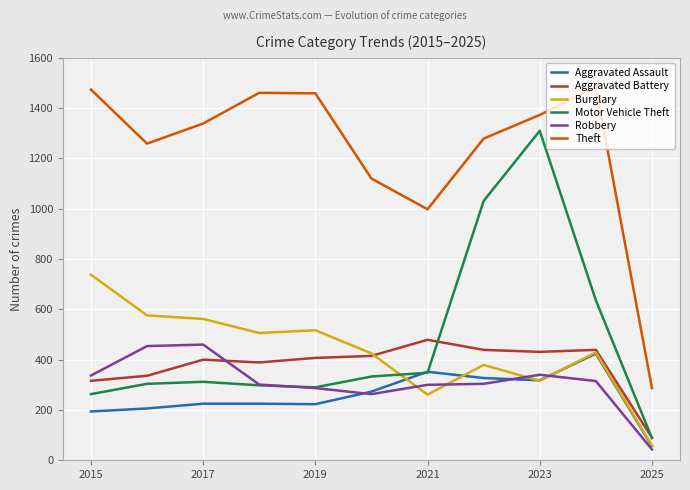

True or false: Robbery and Theft intersect in this chart.

False